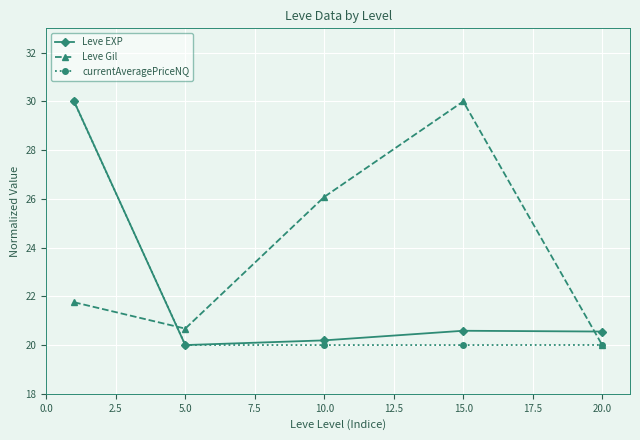

At how many categories does at least one series exceed 26?

3